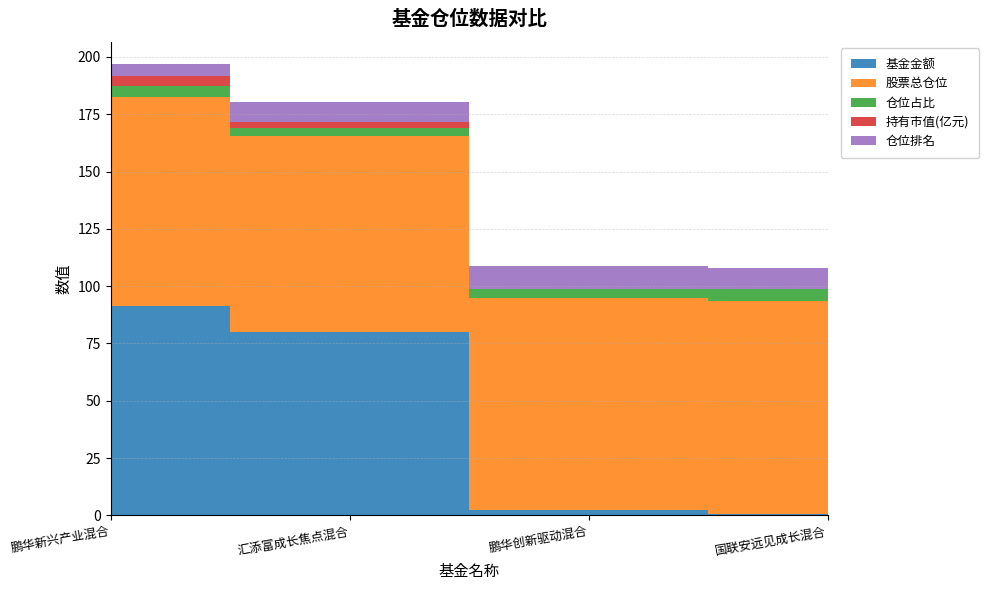

Reading right to left, extract all data points from this chart.

基金金额: 0.5	2.5	80.2	91.4
股票总仓位: 93.0	92.2	85.4	91.3
仓位占比: 5.2	4.0	3.3	4.7
持有市值(亿元): 0.0	0.1	2.6	4.3
仓位排名: 9.0	10.0	9.0	5.0